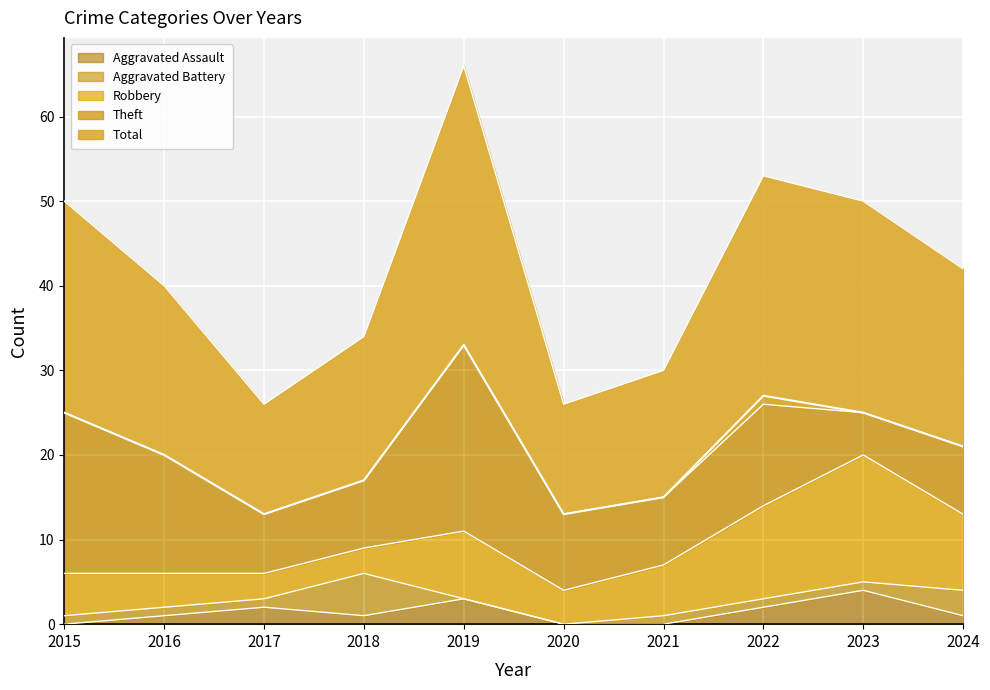

Rank the series by their maximum value, from lowest to highest.

Aggravated Assault, Aggravated Battery, Robbery, Theft, Total